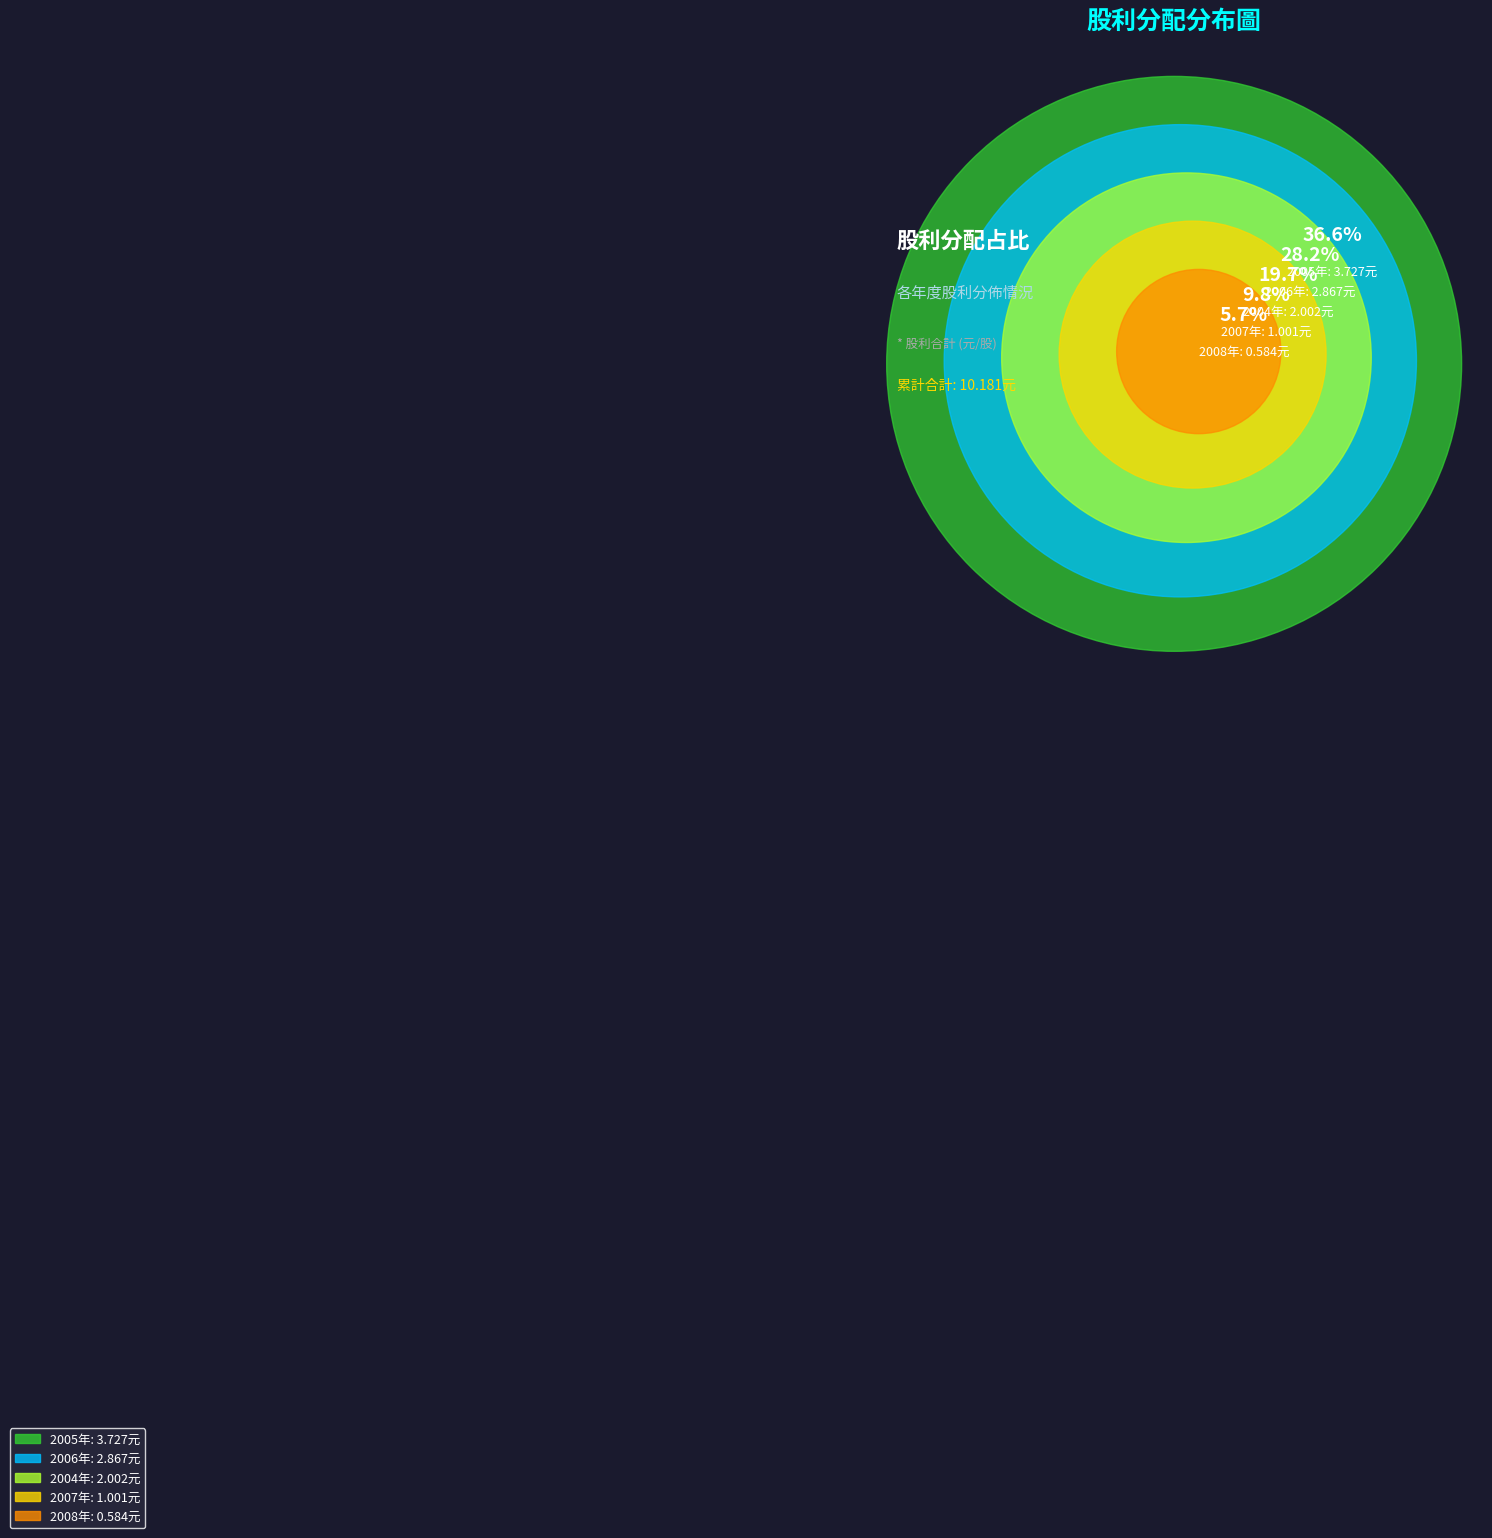

The 2007 (1.001) slice represents 10% of the pie. True or false?

True